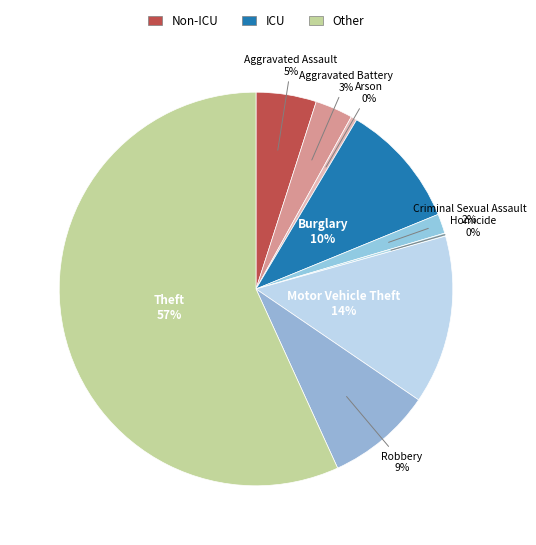

To the nearest percent, what is the difference between the largest and smallest slice percentages?

57%